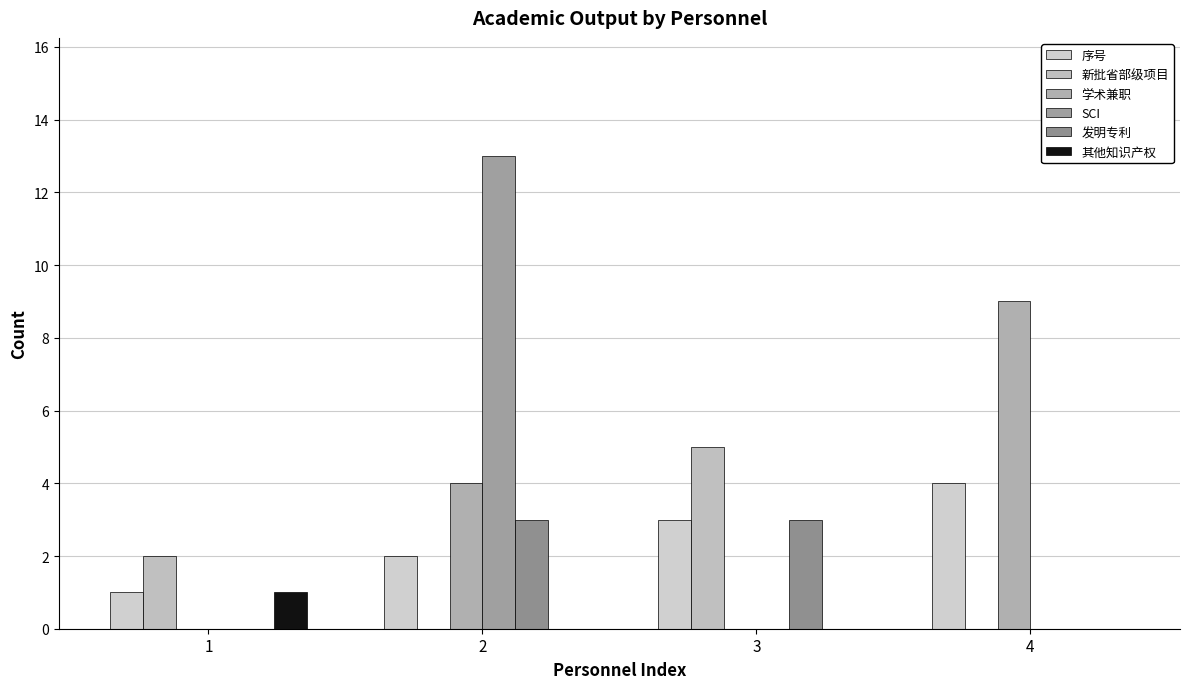

How many distinct data groups are displayed?

6